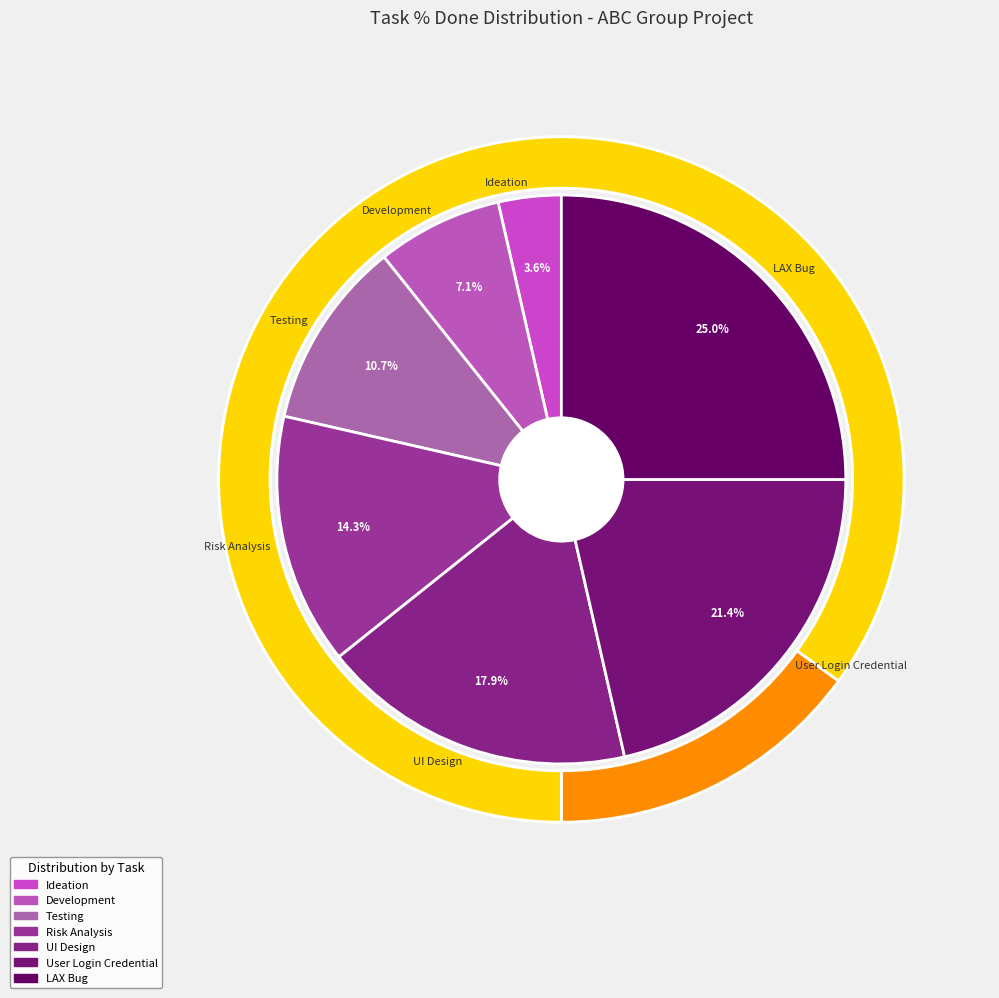

True or false: UI Design accounts for 30% of the total.

False